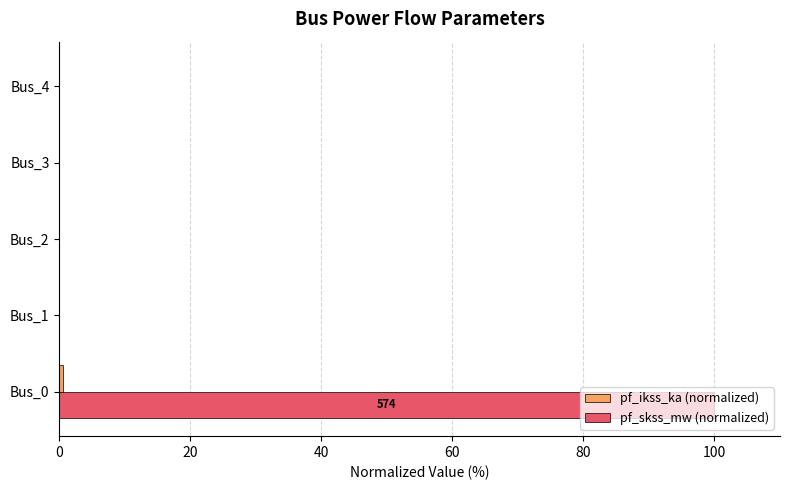

The pf_skss_mw (normalized) series shows 0.0 at Bus_4. True or false?

True